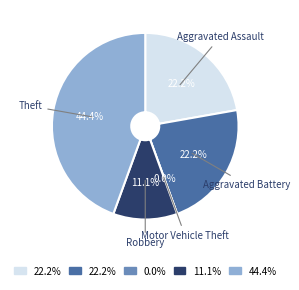

What portion of the pie excludes Motor Vehicle Theft?

100.0%